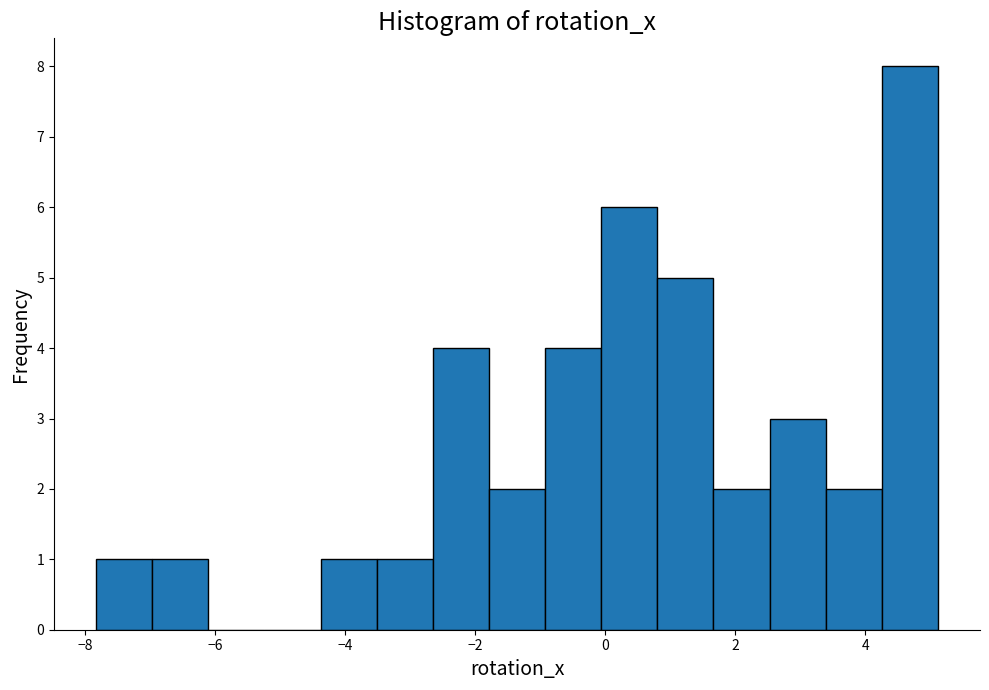

How tall is the bar that spans -2.6 to -1.8 on the x-axis? Neither the bar edges nor the heights are printed on the chart, so give them approximately, as read against the axes.

4